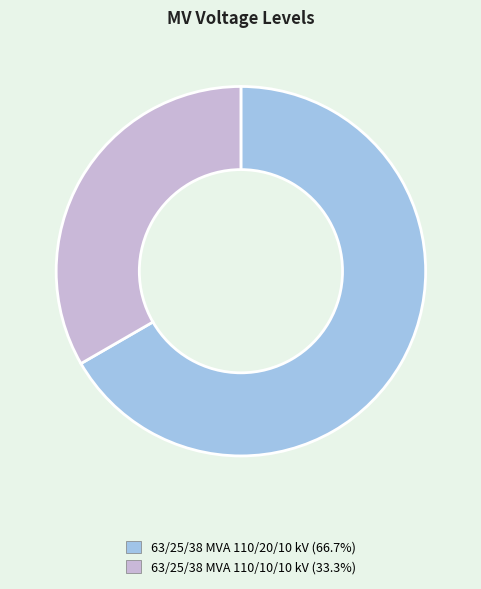

Which category has the smallest portion of the pie?

63/25/38 MVA 110/10/10 kV